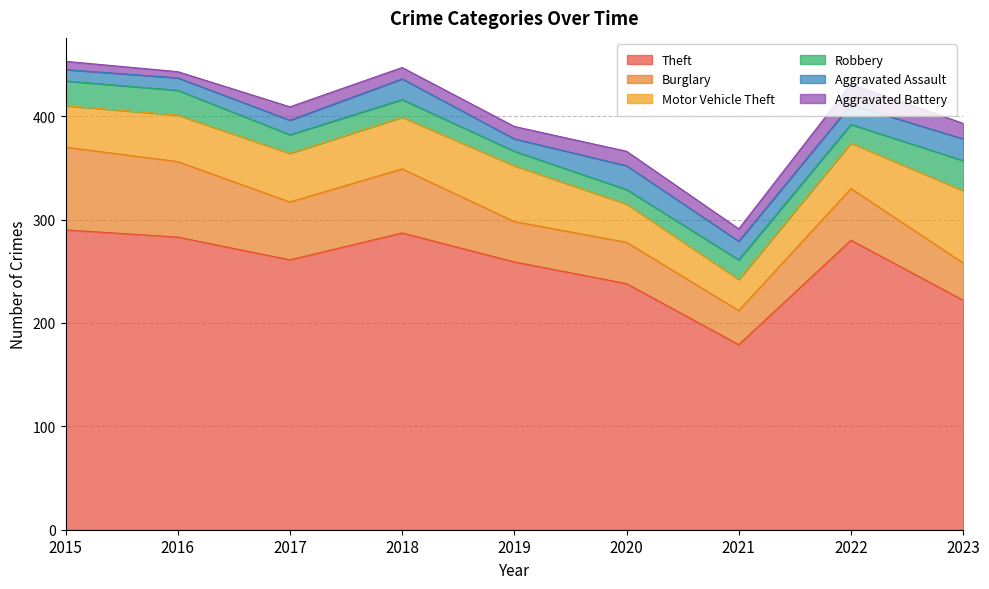

How many lines are shown in the chart?

6